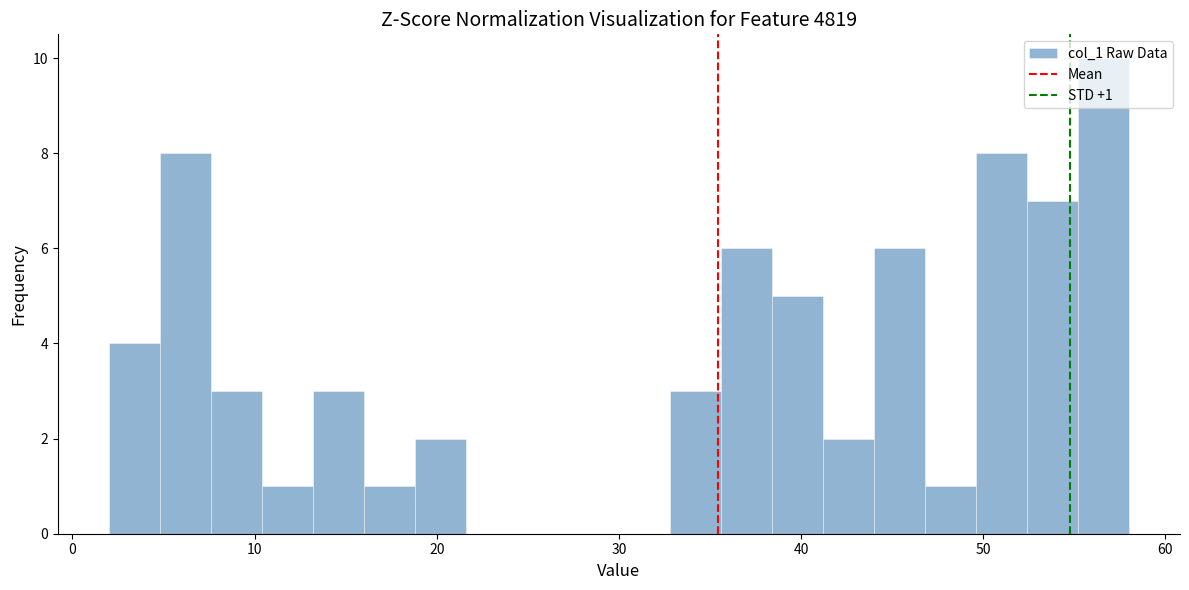

Around what value on the x-axis is the tallest bar? Give the approximate position of its centre, as read against the axis.

57